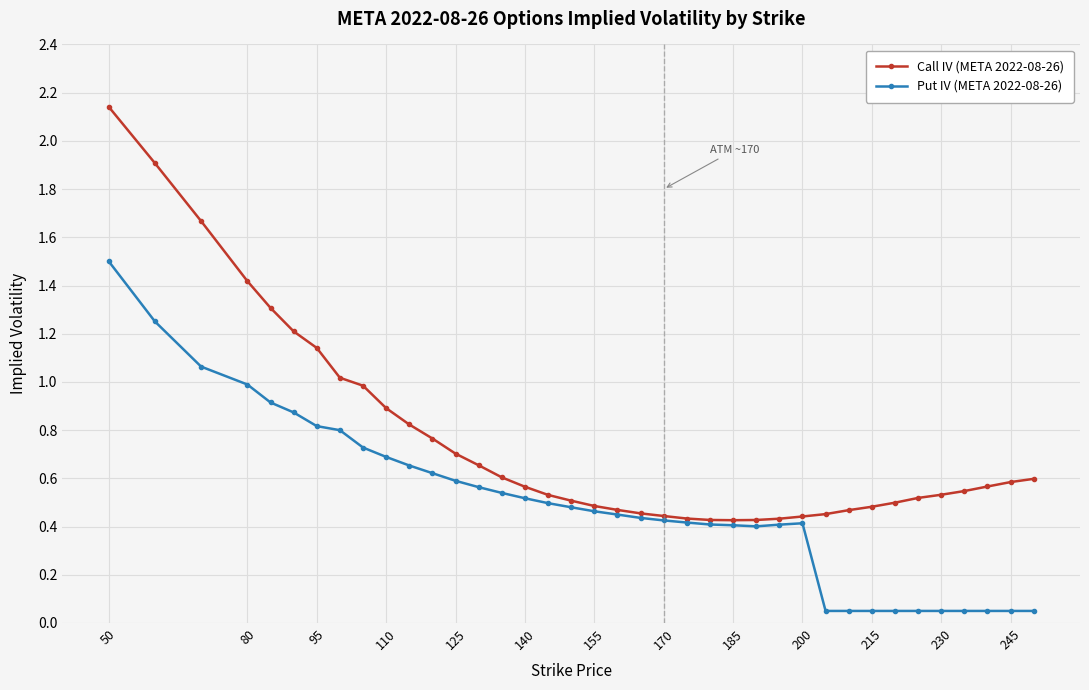

What are all the series names shown in the legend?

Call IV (META 2022-08-26), Put IV (META 2022-08-26)